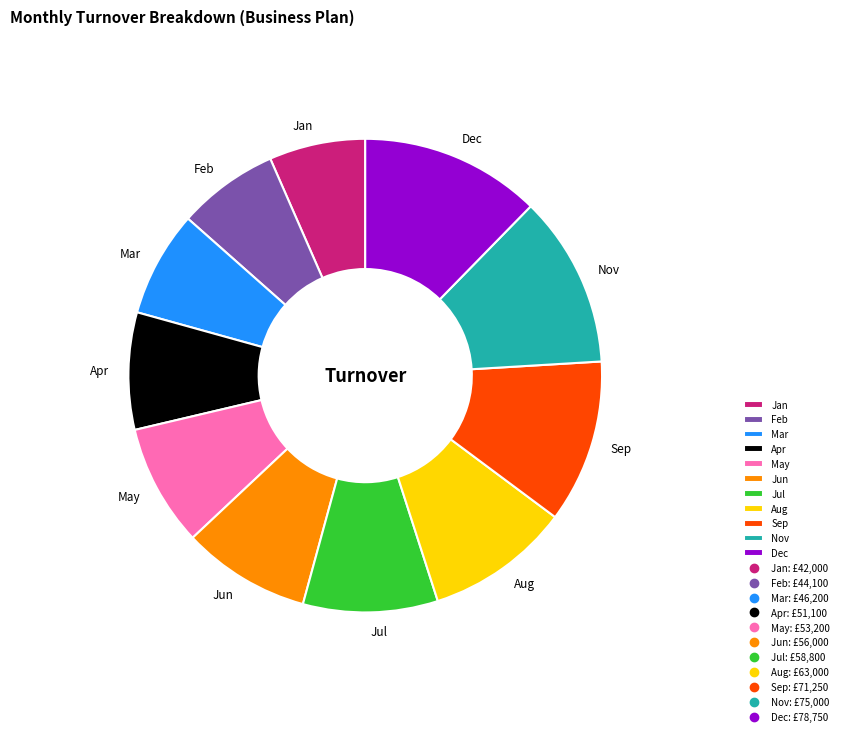

What is the largest slice in the pie chart?

Dec